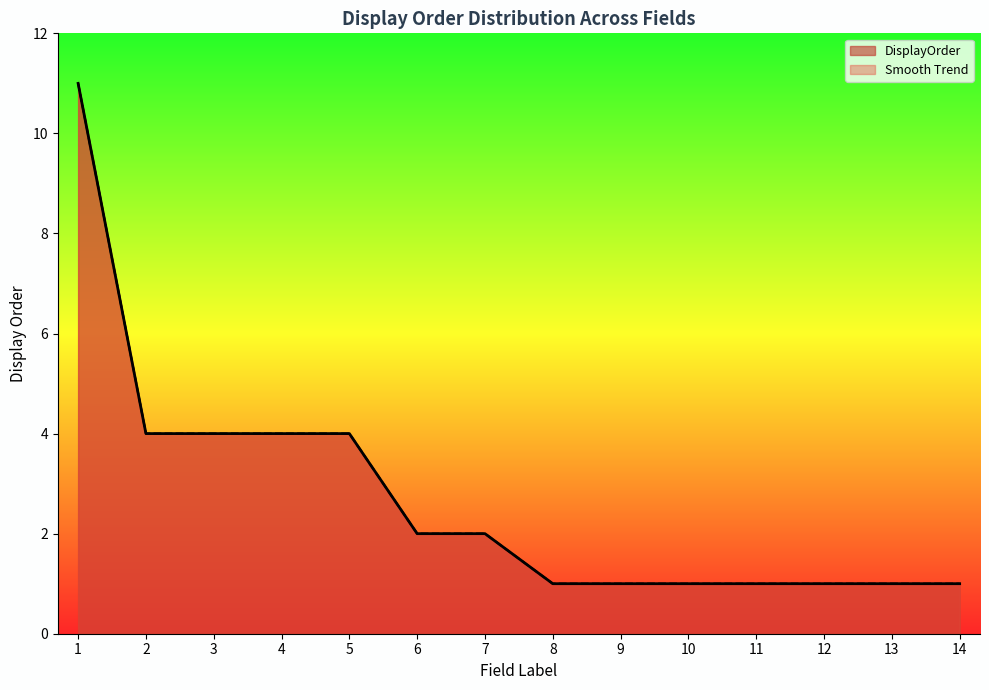

What is the highest value of the DisplayOrder series?

11